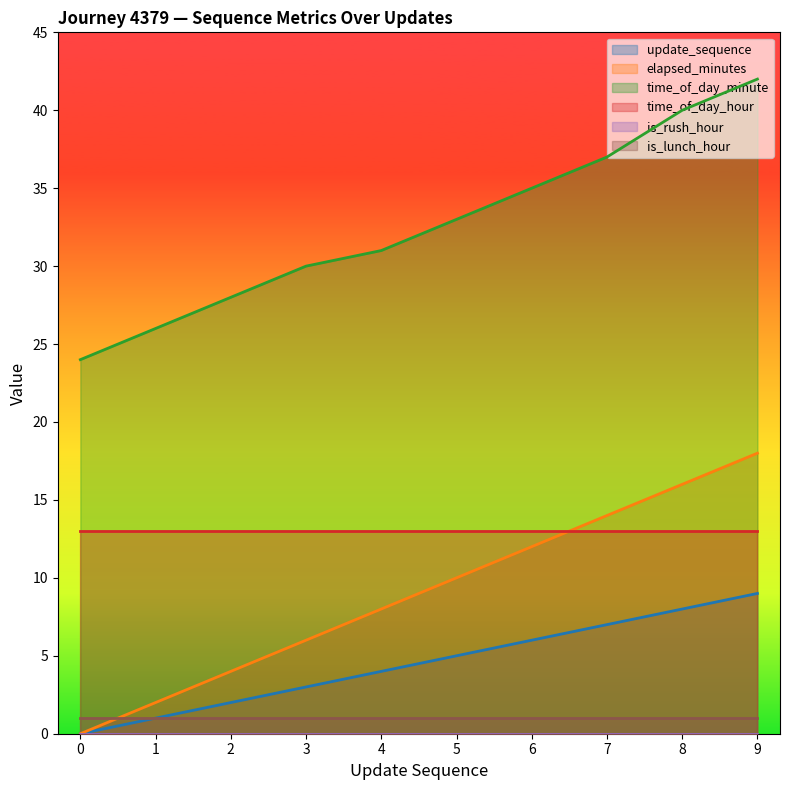

At which label does time_of_day_minute first exceed 33?

6